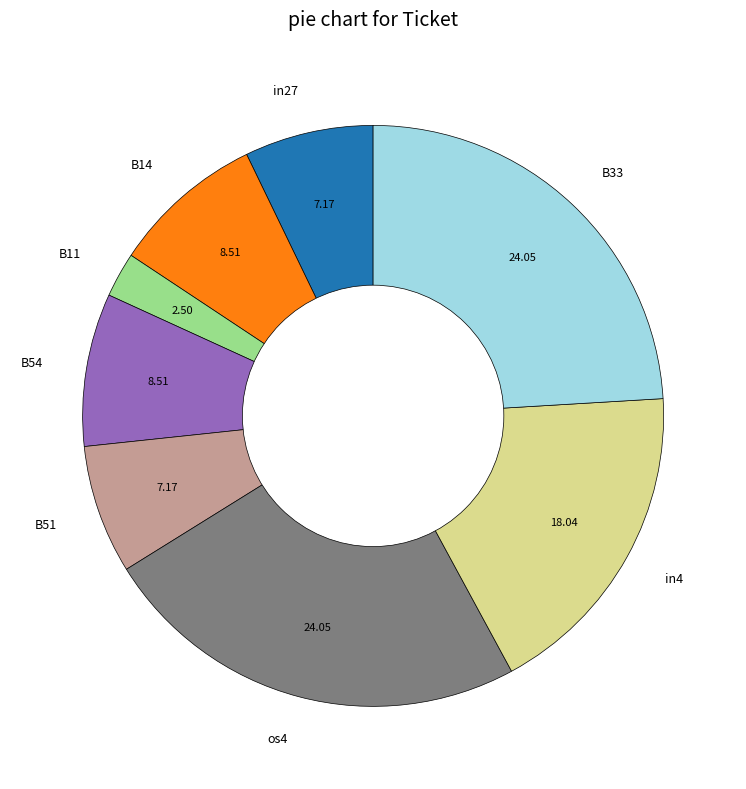

Between B11 and B54, which is larger?

B54